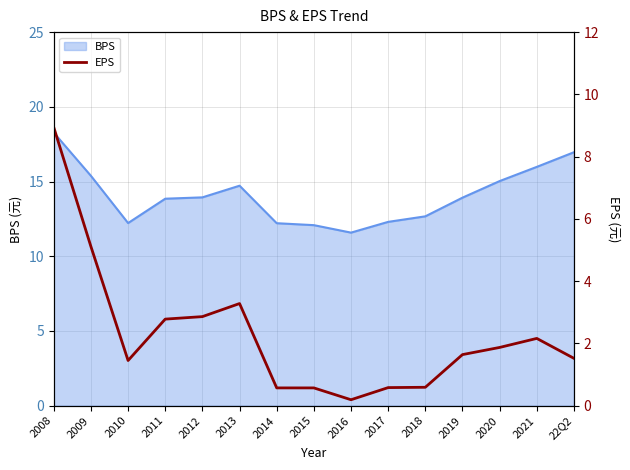

What is the sum of all values?

34.1